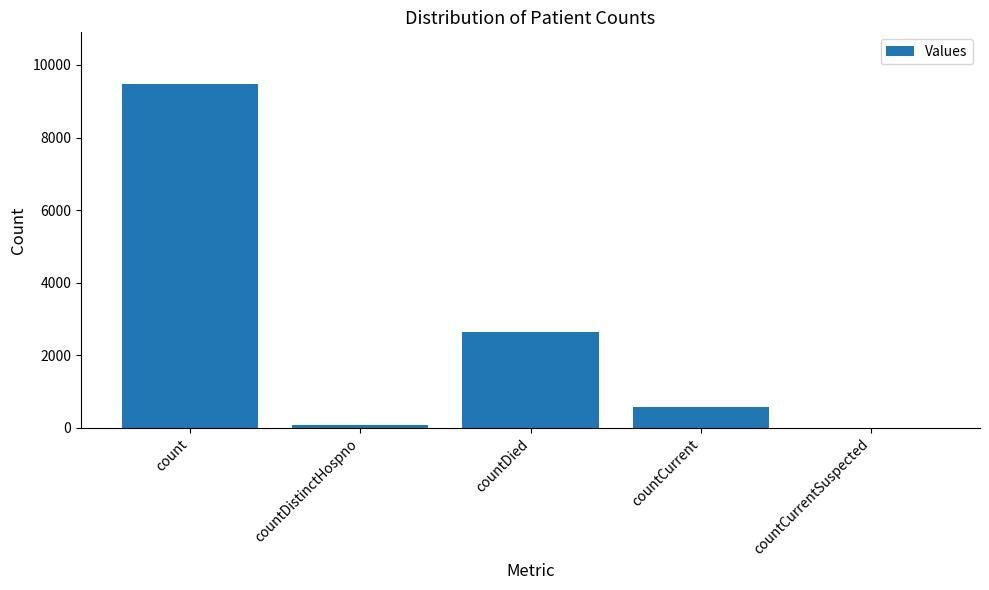

Which category has the highest value across all series?

count